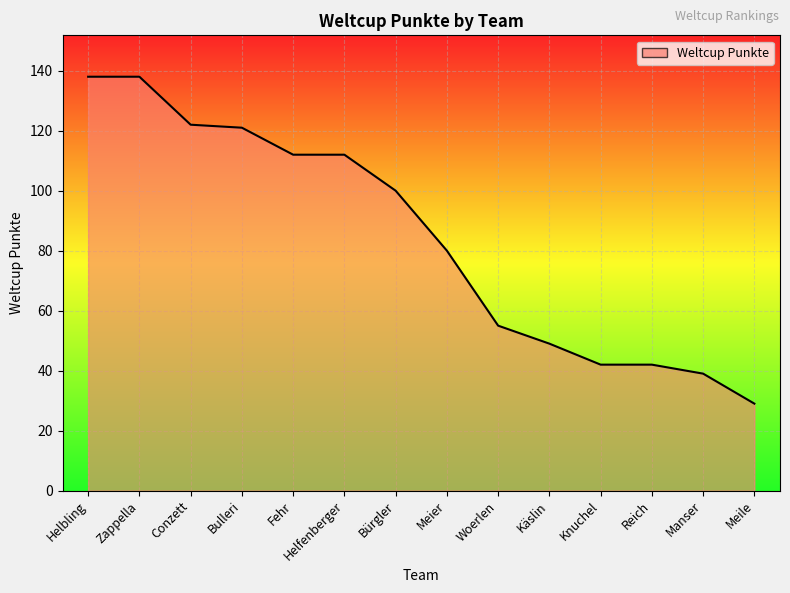

Approximately how many times larger is the value at Bürgler compared to Woerlen?

1.8